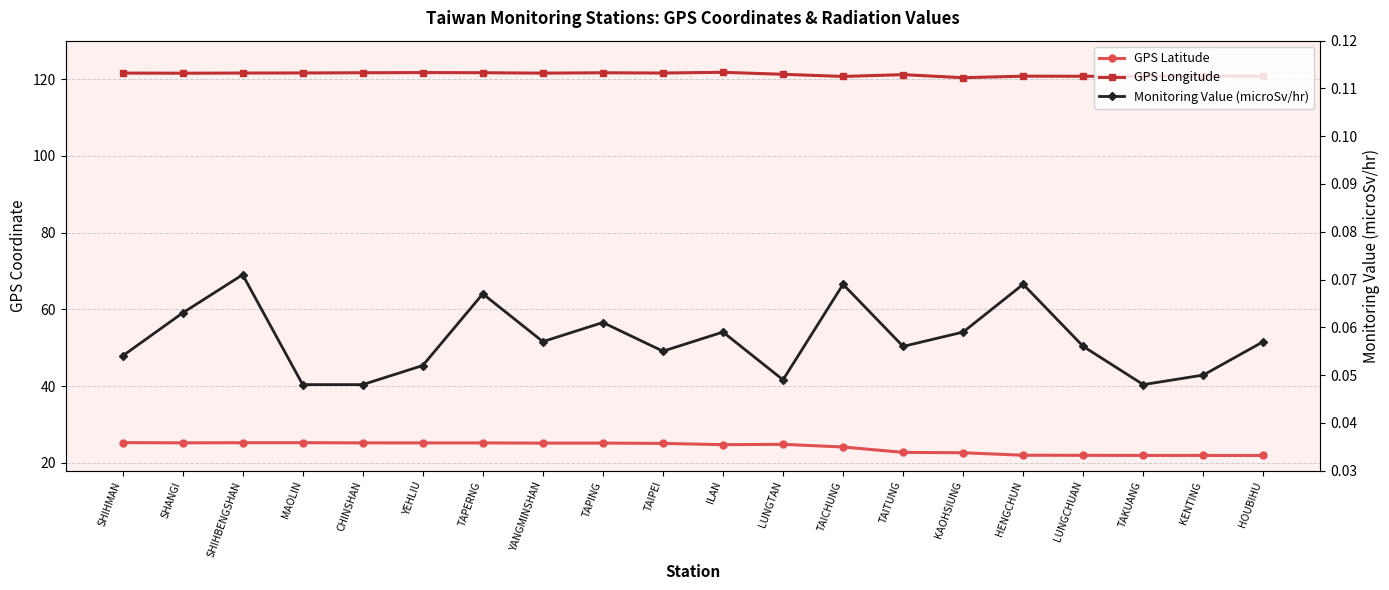

Is it true that GPS Longitude equals 33.9 at KENTING?

False